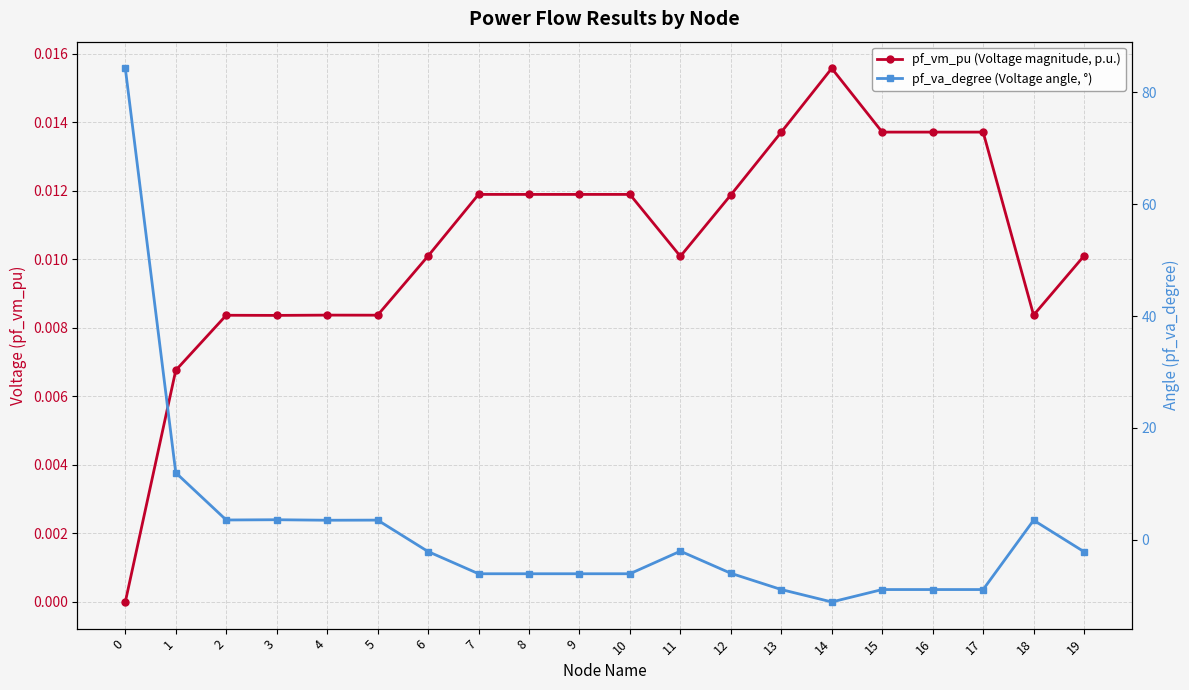

What is the value of the pf_va_degree (Voltage angle, °) point at the 1st from the left?

84.3